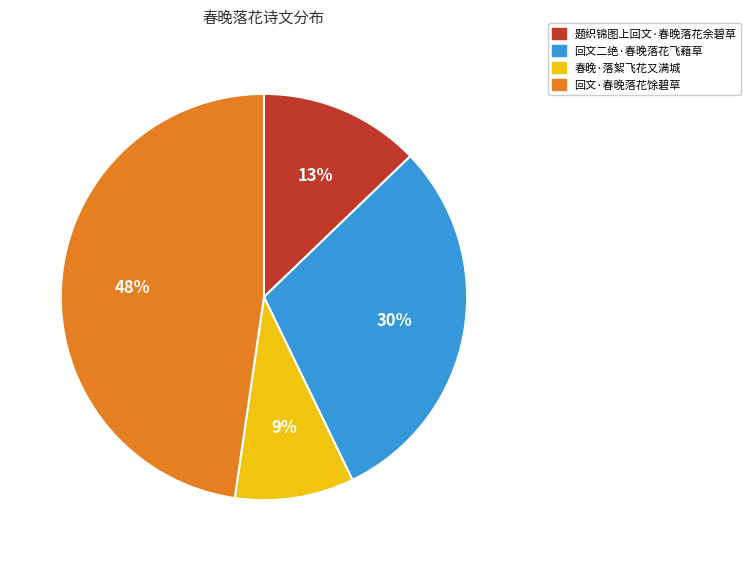

The 题织锦图上回文·春晚落花余碧草 slice represents 26% of the pie. True or false?

False